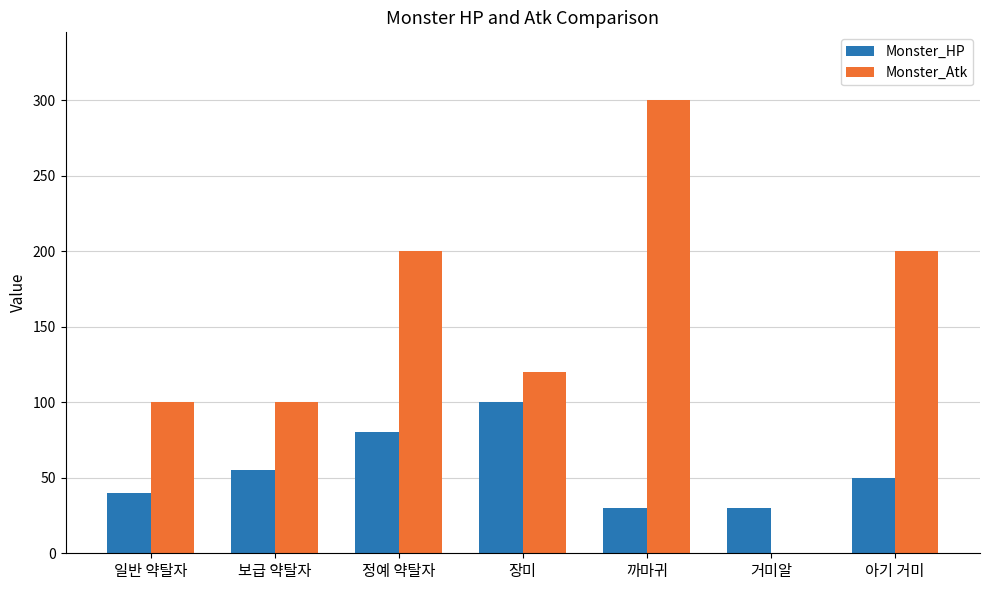

Is it true that Monster_HP equals 30 at 까마귀?

True